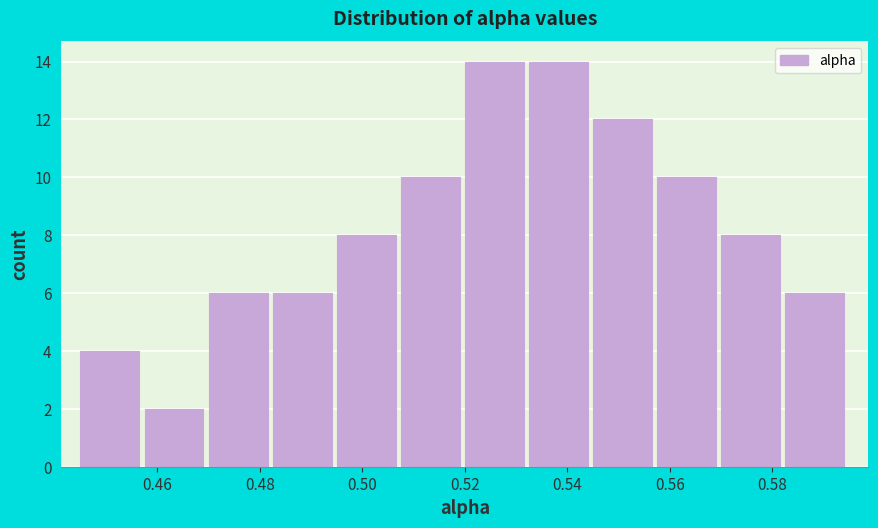

What is the height of the bar covering 0.496 to 0.508 on the x-axis? Neither the bar edges nor the heights are printed on the chart, so give them approximately, as read against the axes.

8